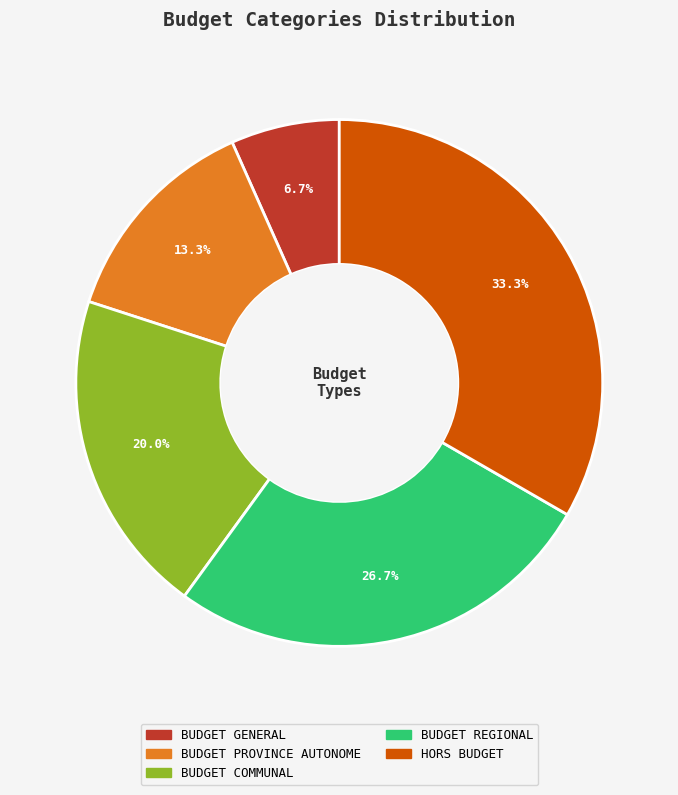

What percentage is NOT represented by BUDGET GENERAL?

93.3%